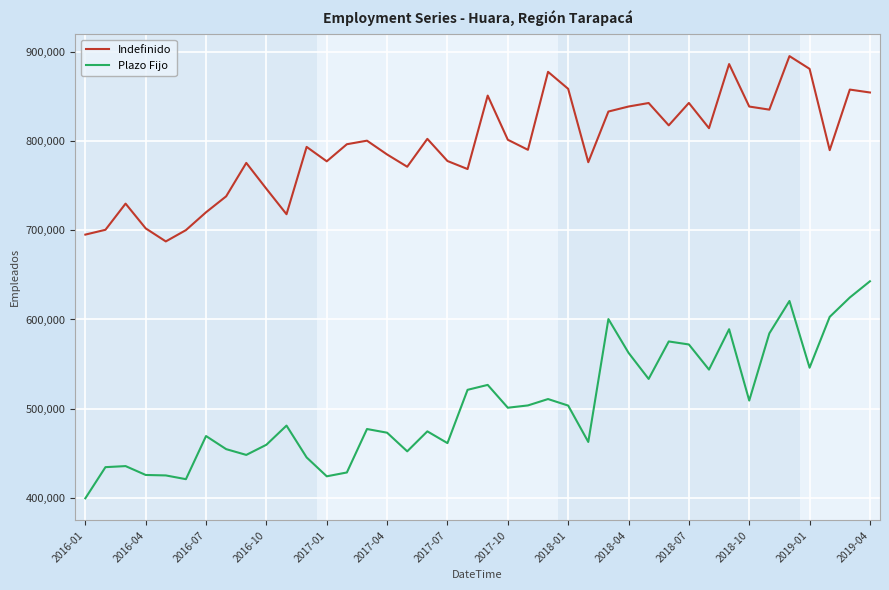

What is the difference between the maximum and minimum values in the Indefinido series?

208124